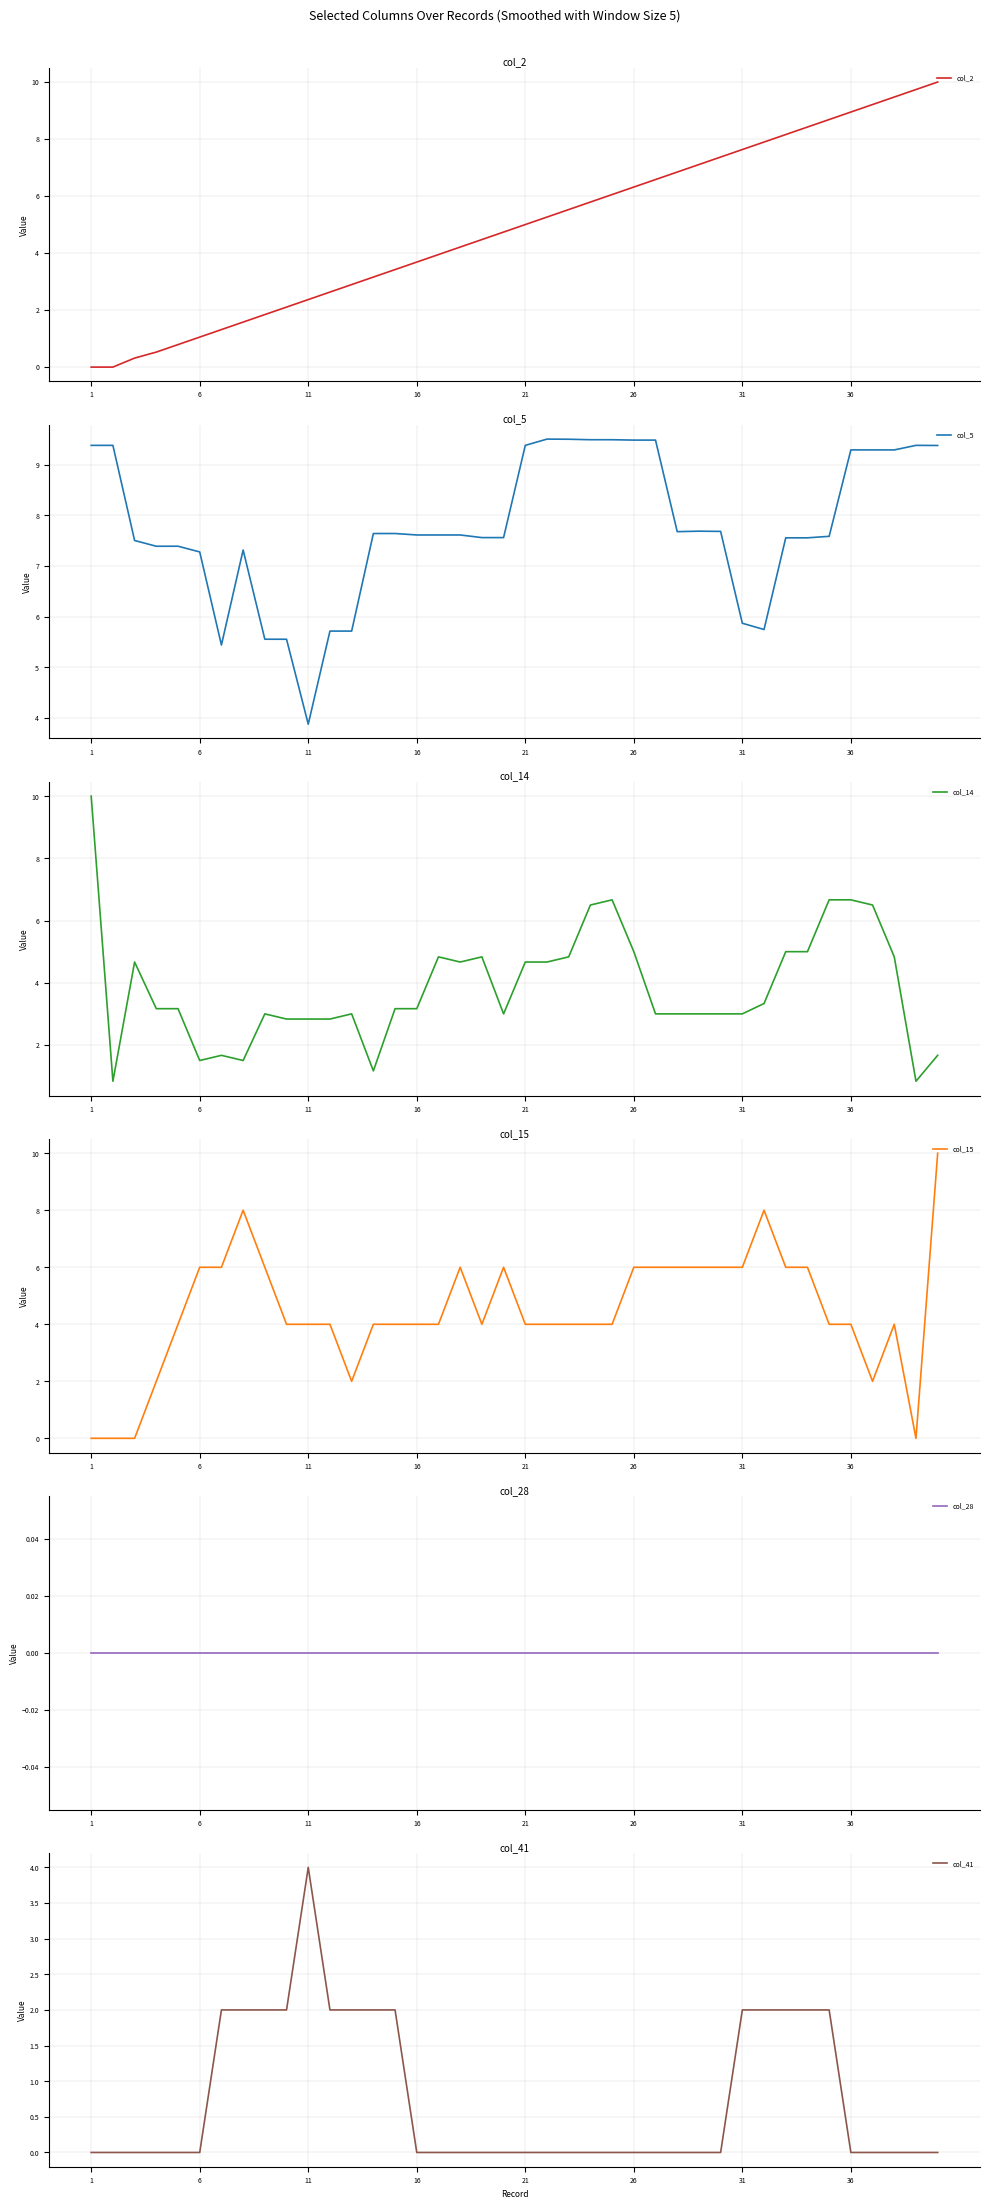

At which label does col_5 reach its minimum?

11